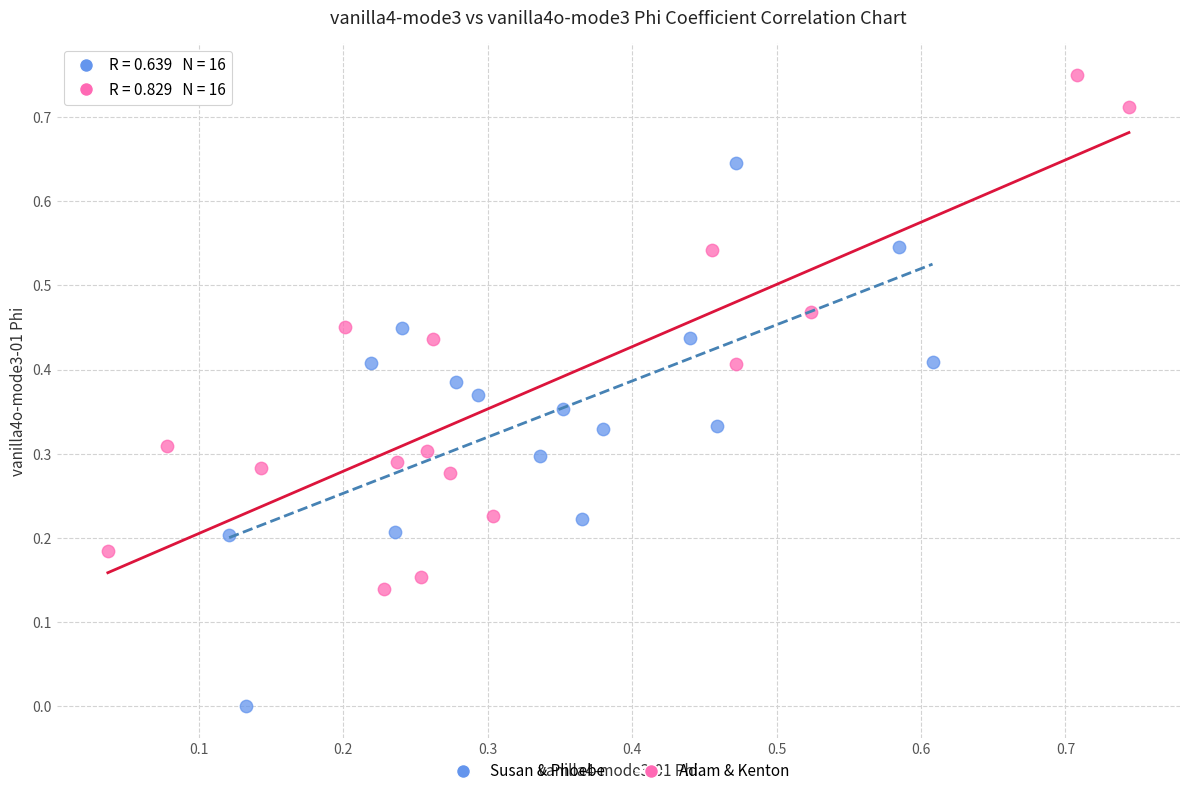

Which series contains the highest Y value?

Adam & Kenton